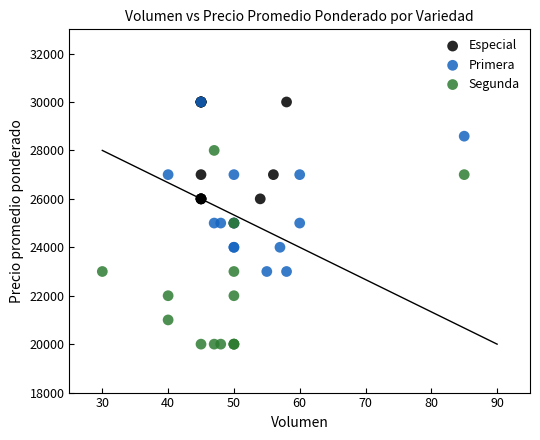

What are all the series names shown in the legend?

Especial, Primera, Segunda